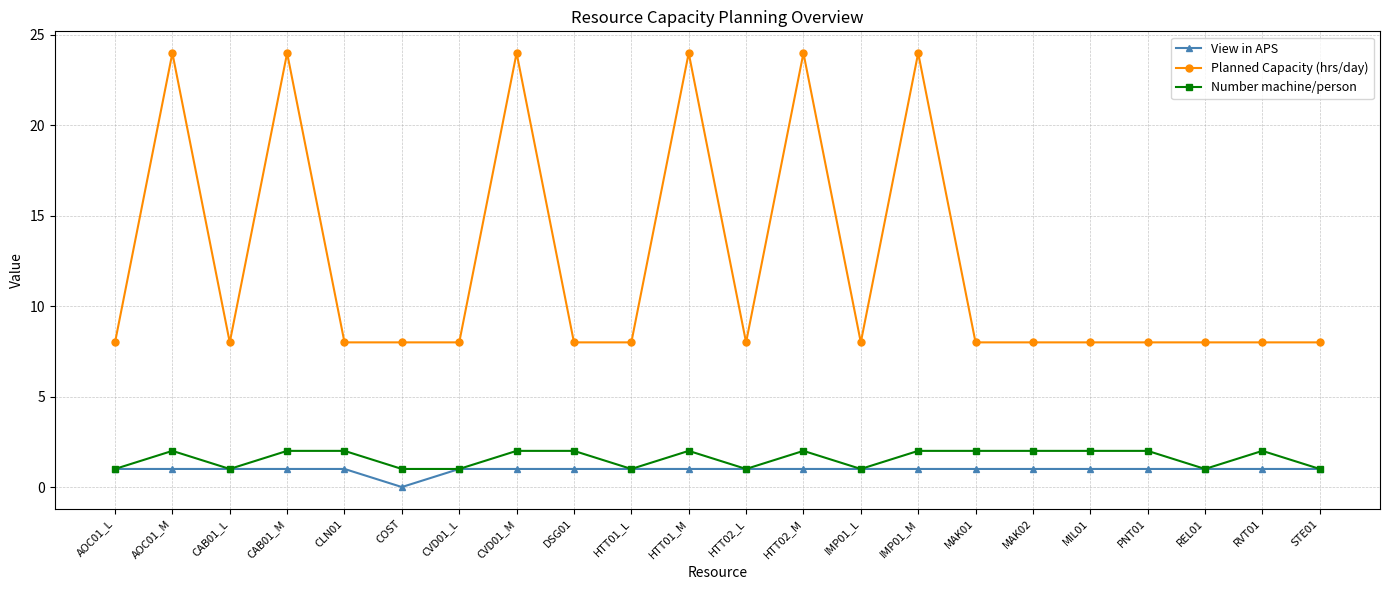

How many positive values does the View in APS series have?

21